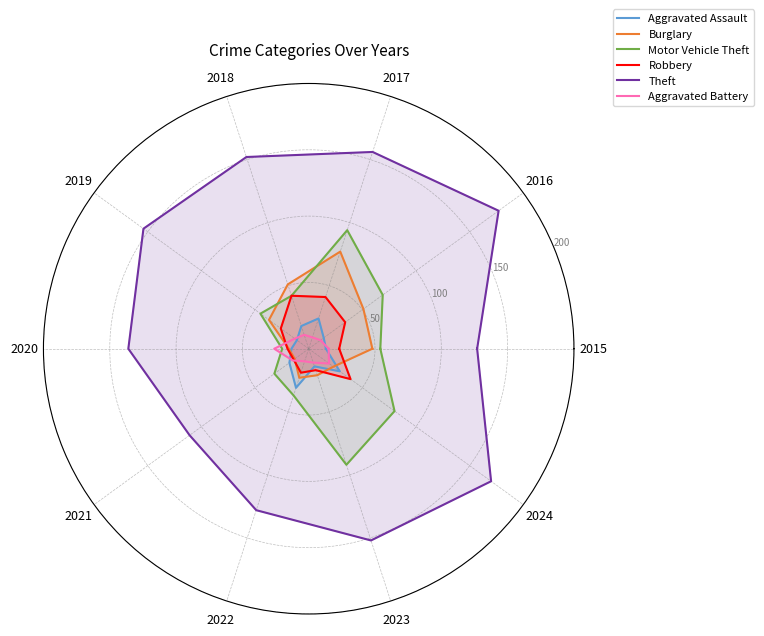

How many lines are shown in the chart?

6